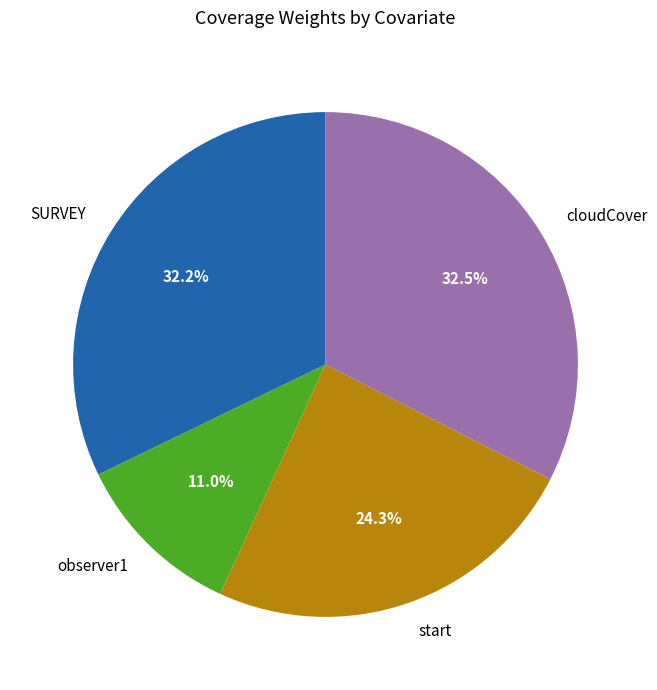

Which slice is the smallest?

observer1